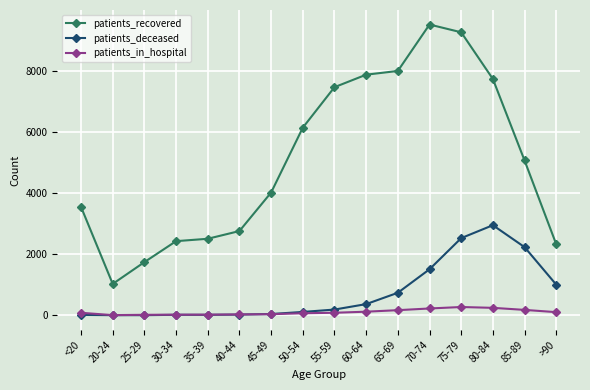

What is the value of the patients_recovered point at the 10th from the left?

7872